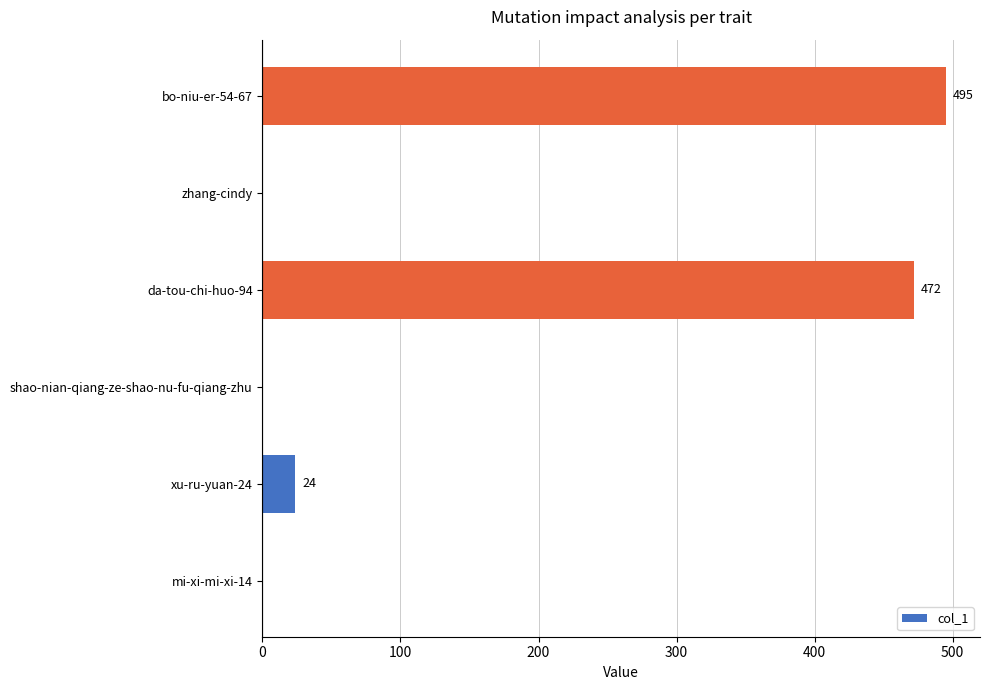

What is the sum of the values at xu-ru-yuan-24 and bo-niu-er-54-67?

519